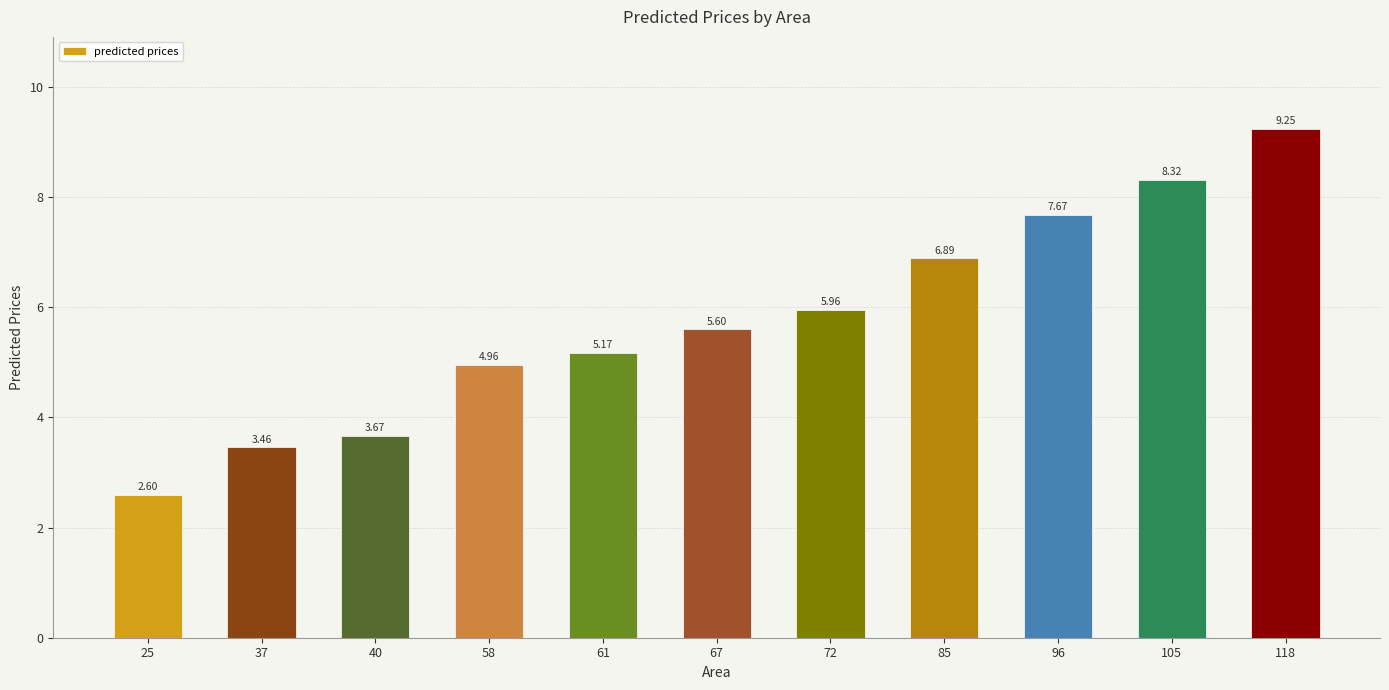

List the labels in order of value, largest first.

118, 105, 96, 85, 72, 67, 61, 58, 40, 37, 25